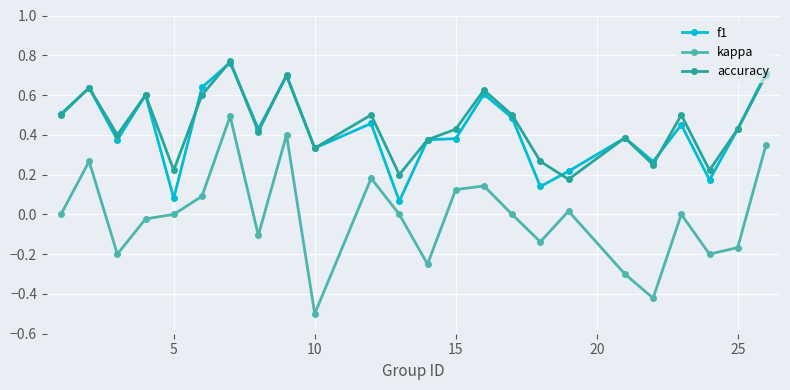

Which series has the widest spread of values?

kappa